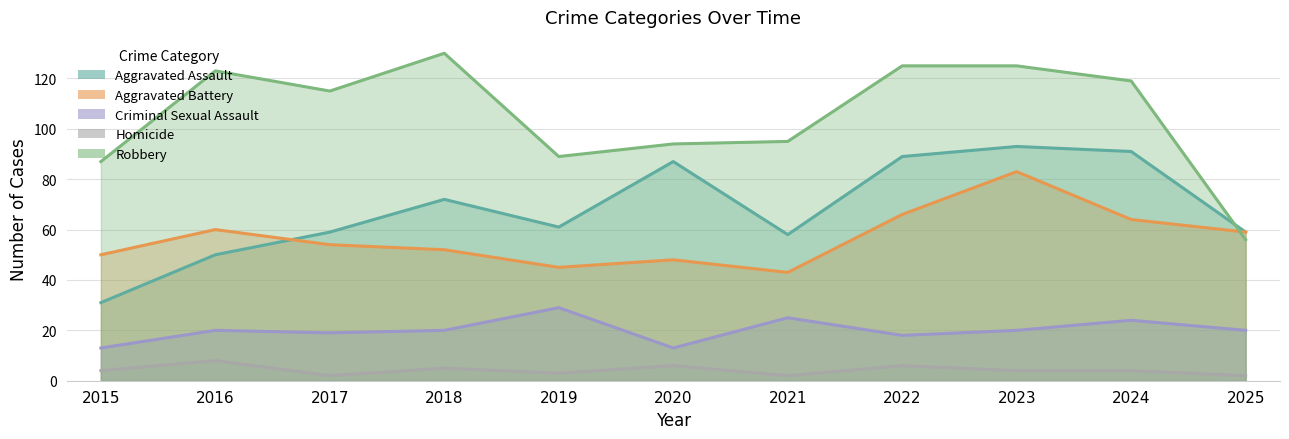

Between 2015 and 2023, which series saw the biggest shift?

Aggravated Assault